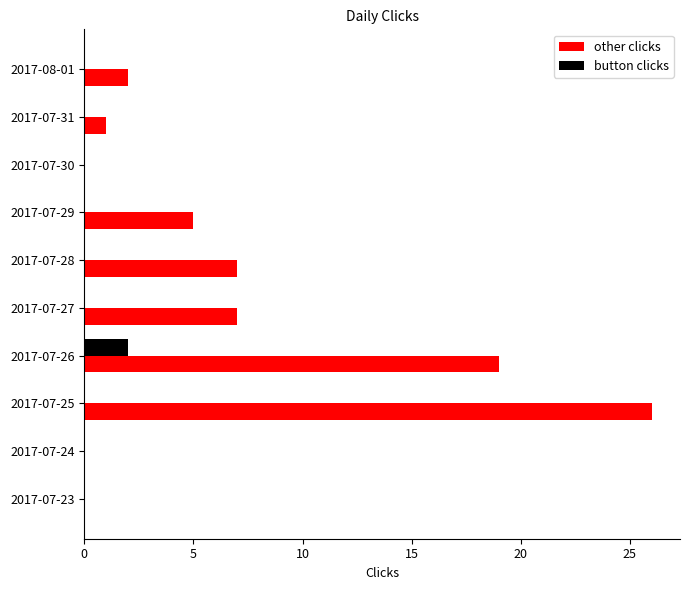

Is it true that other clicks equals 5 at 2017-07-29?

True